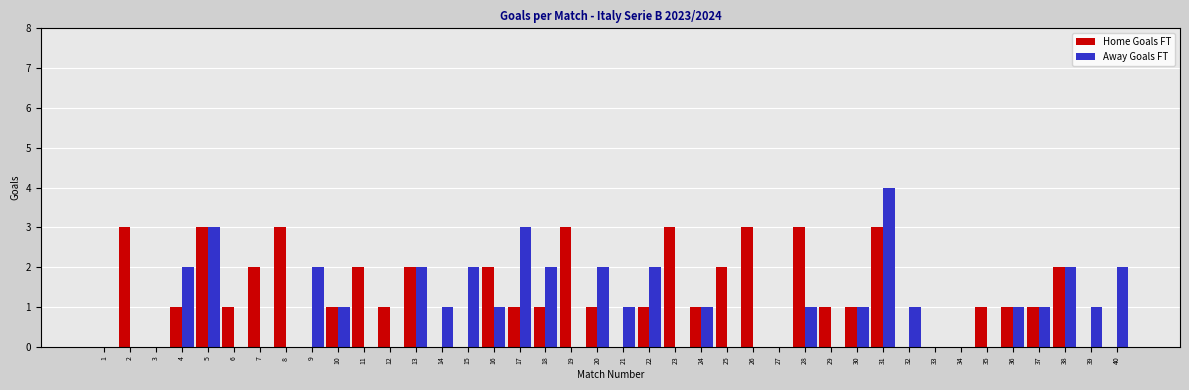

Are the bars horizontal?

No